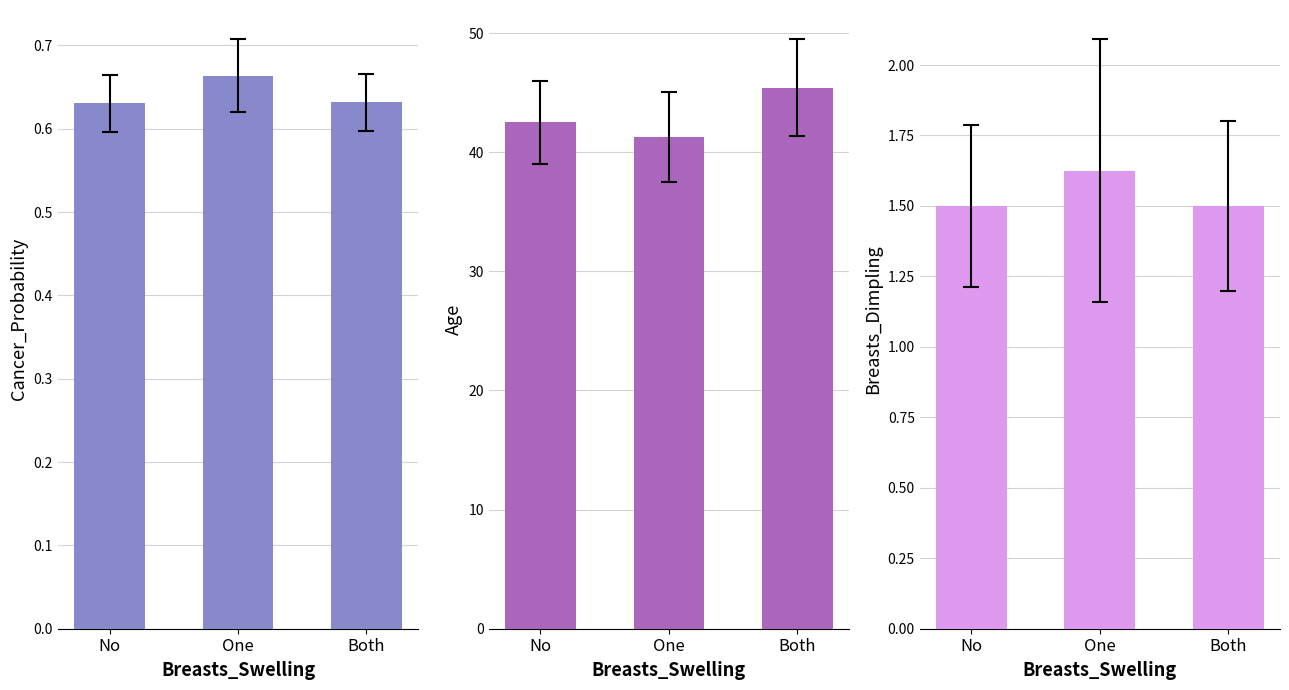

At how many categories does at least one series exceed 44?

1